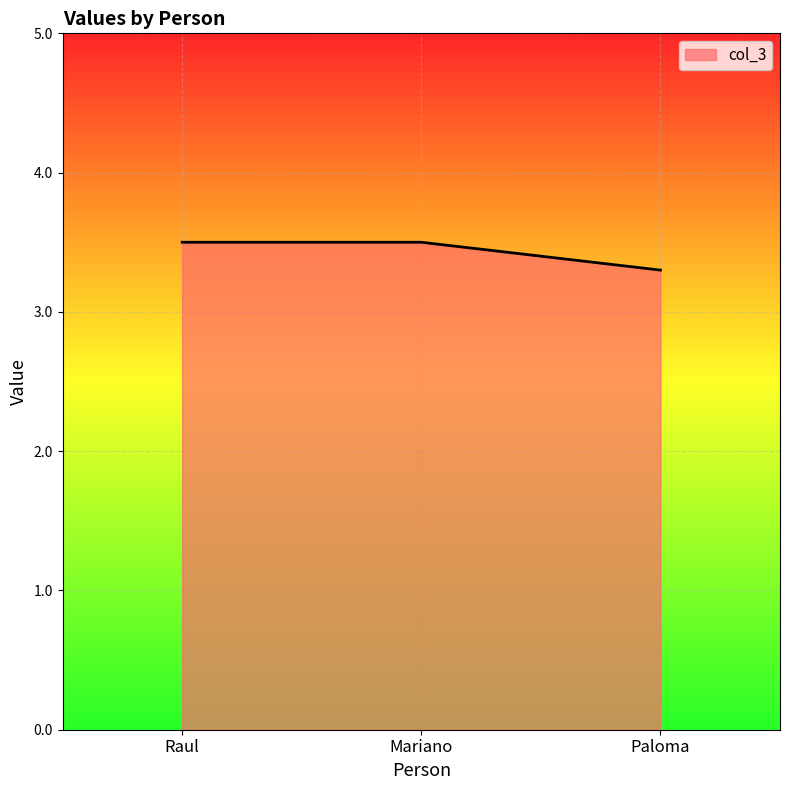

The value at Paloma is 3.3. True or false?

True